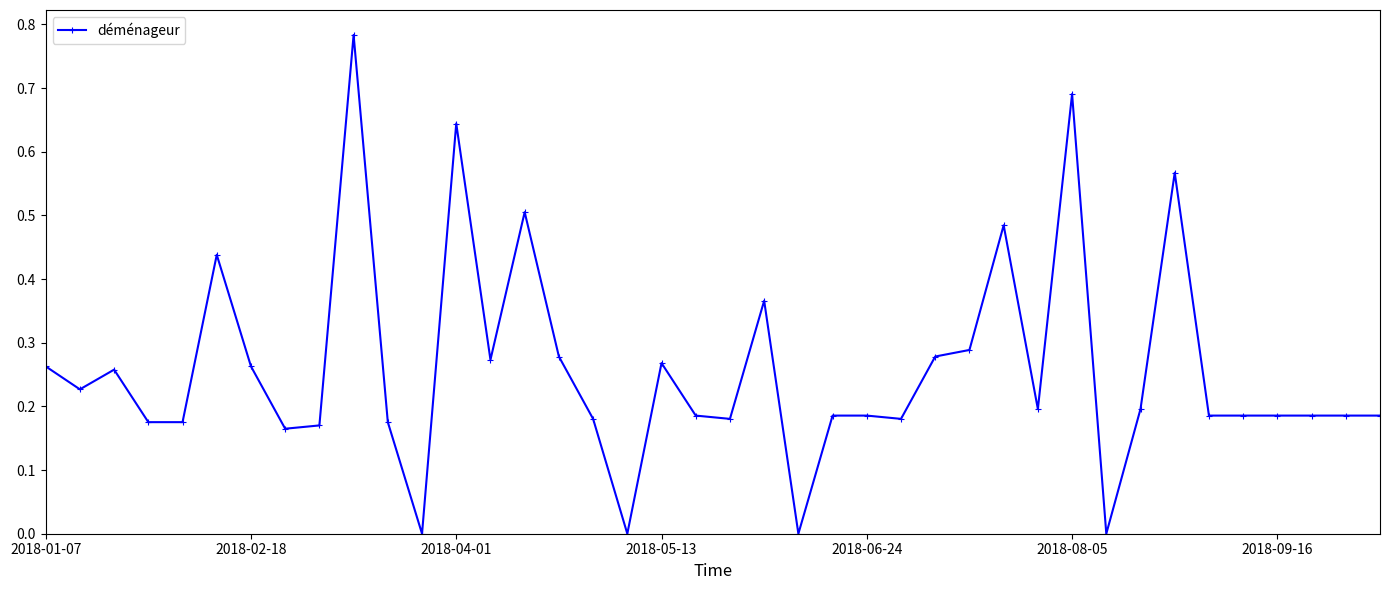

True or false: the data has more than 0 interior local peaks.

True